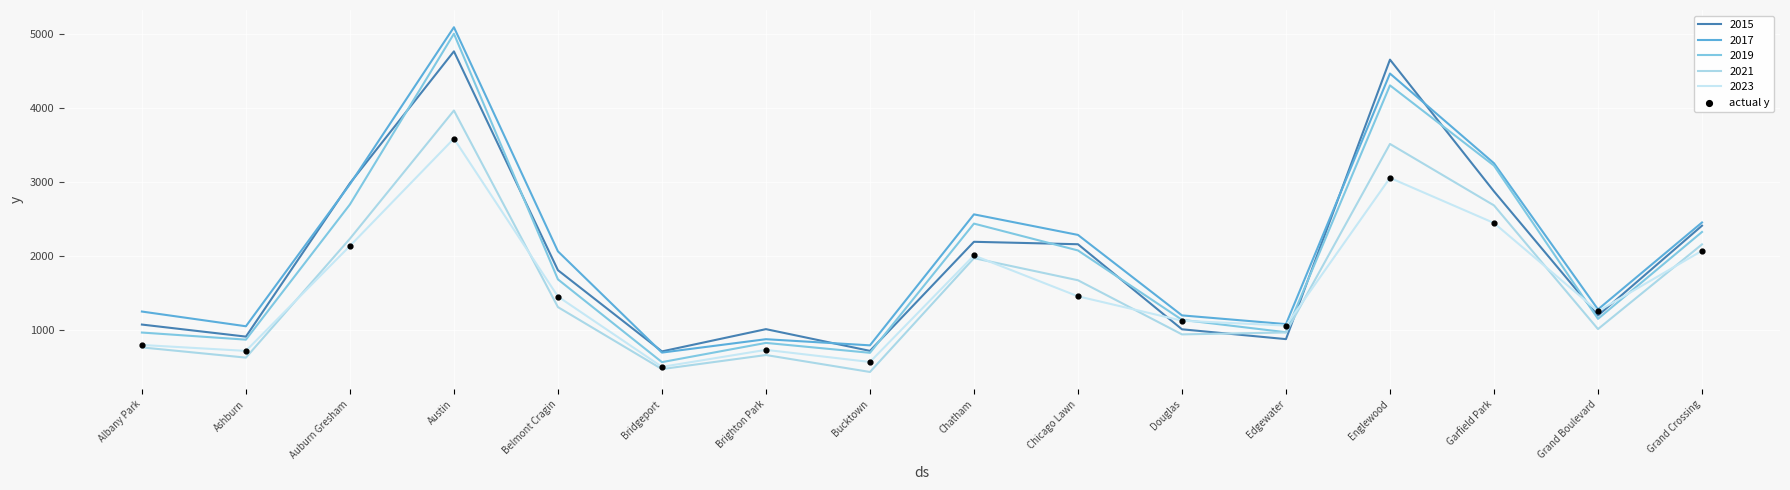

Which has a higher value, Douglas or Ashburn?

Douglas